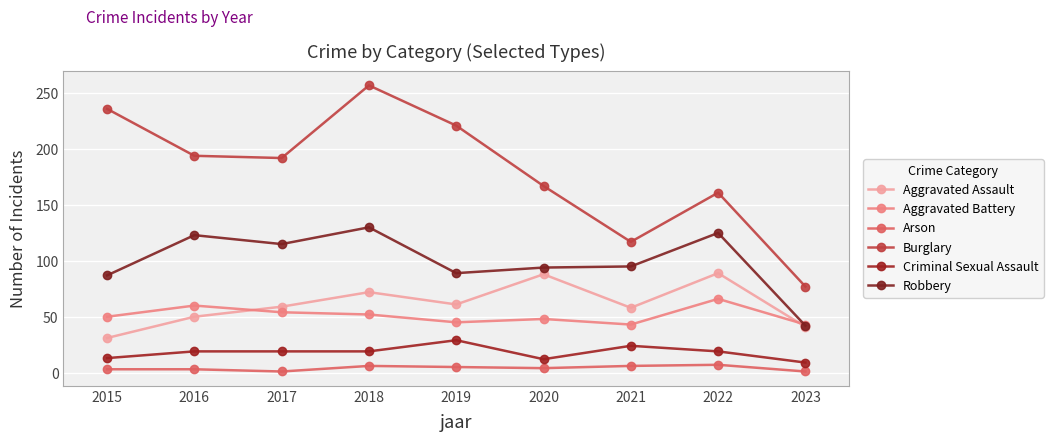

In Robbery, how many points are higher than both neighbors (excluding endpoints)?

3